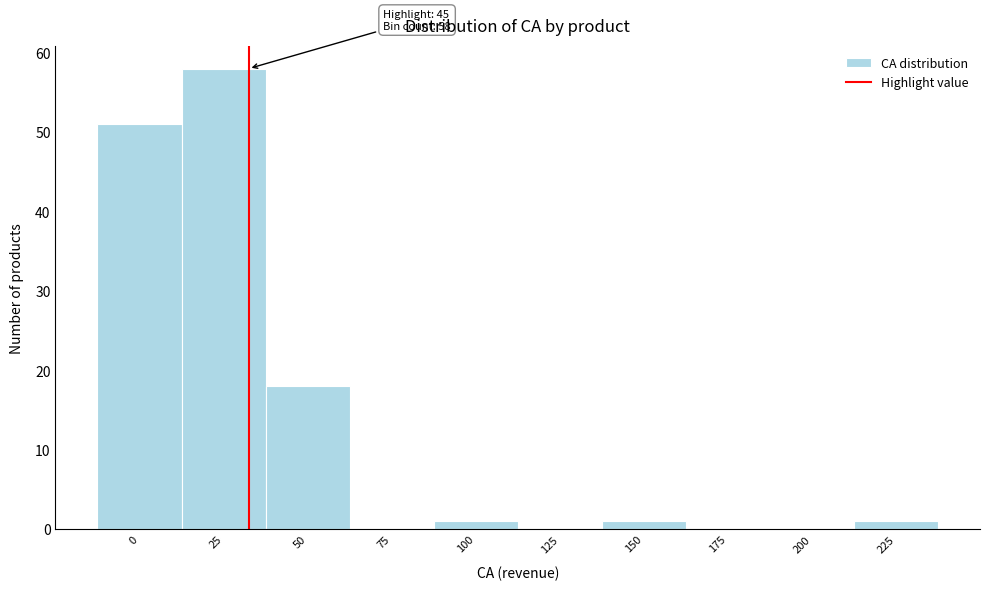

Reading left to right, list all the values displayed in this chart.

0=51	25=58	50=18	75=0	100=1	125=0	150=1	175=0	200=0	225=1